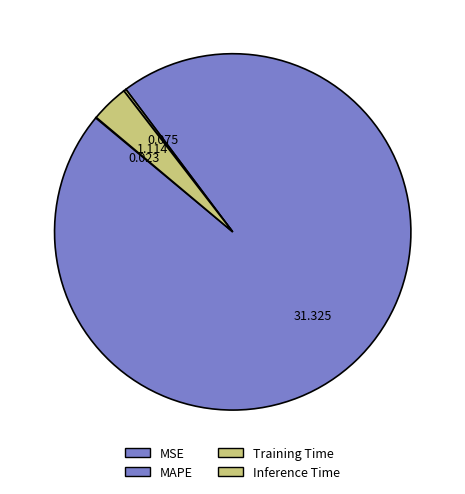

Which category has the biggest portion of the pie?

MAPE